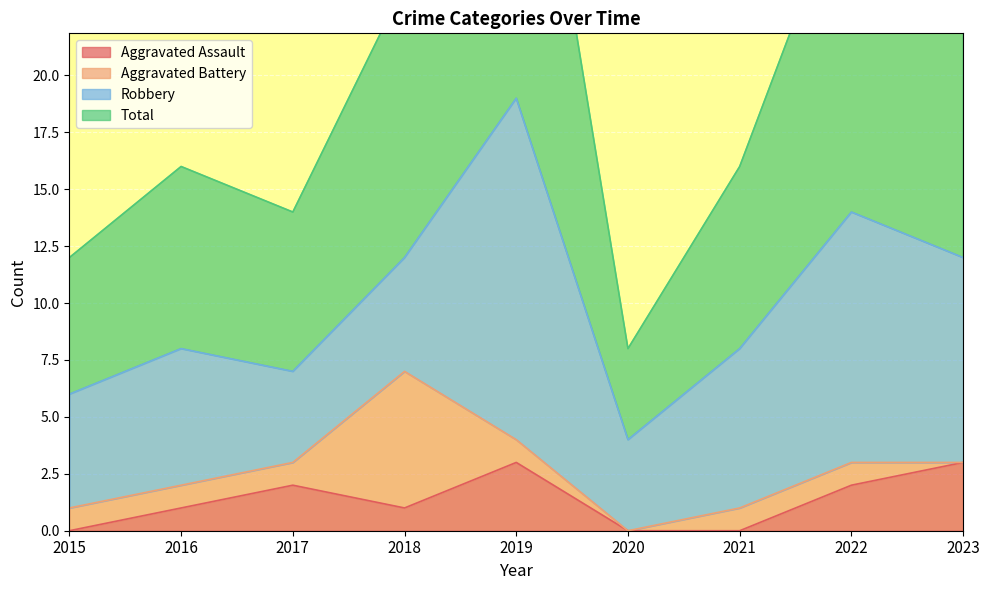

The Total series shows 7 at 2023. True or false?

False